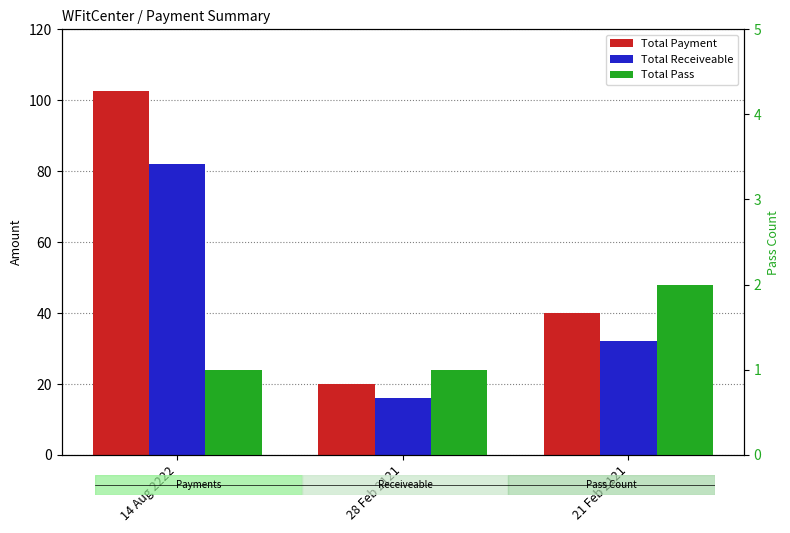

What is the sum of the Total Payment values at 28 Feb 2121 and 21 Feb 2121?

60.0